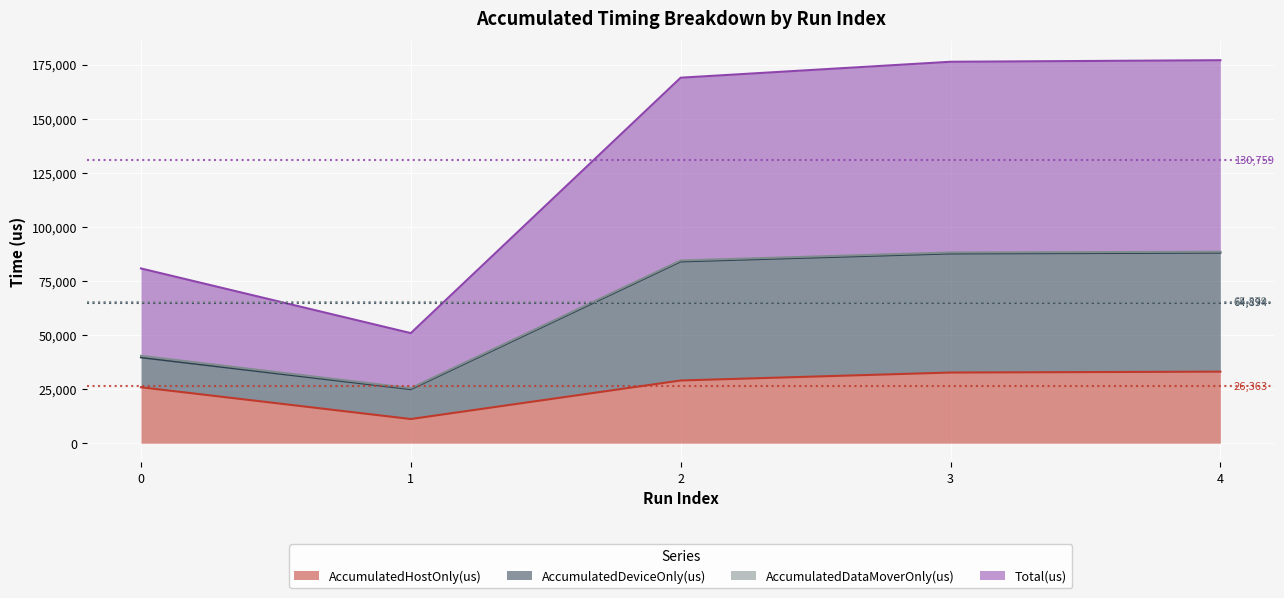

At which label does Total(us) first exceed 84451?

2